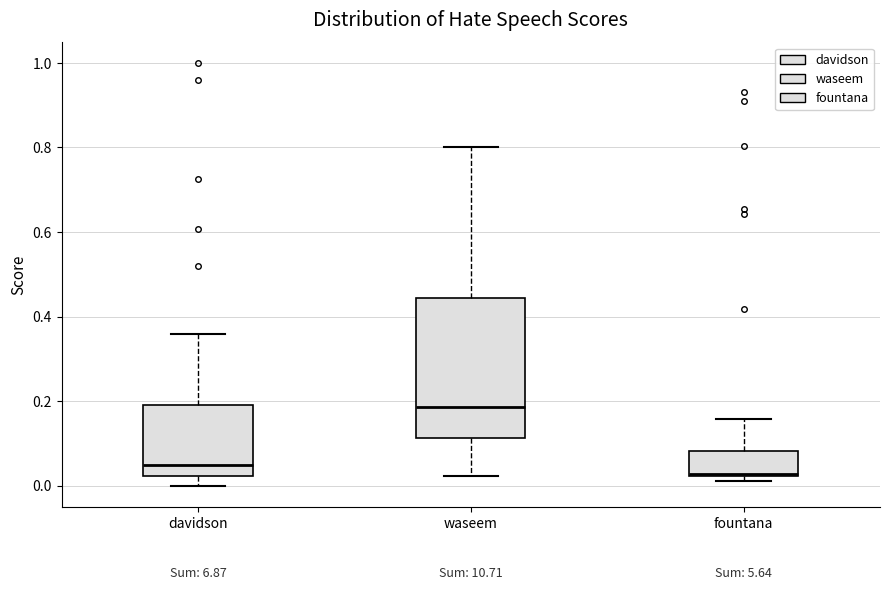

Reading left to right, transcribe this box plot: for each box, give where its median line is, the range the box spans, and where its two whiskers end, as read against the y-axis. The values are not printed on the chart, so give them approximately, as read against the axis.

davidson: median 0.04, box 0.02 to 0.18, whiskers 0.00 to 0.36
waseem: median 0.18, box 0.12 to 0.44, whiskers 0.02 to 0.80
fountana: median 0.02, box 0.02 to 0.08, whiskers 0.02 (just below the box's lower edge) to 0.16